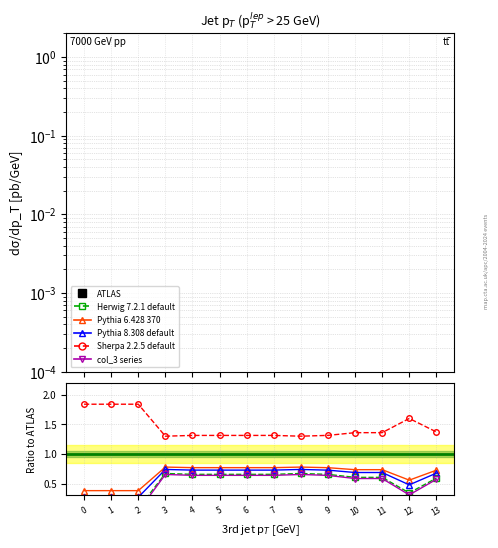

Does the chart display data point markers on the line(s)?

Yes